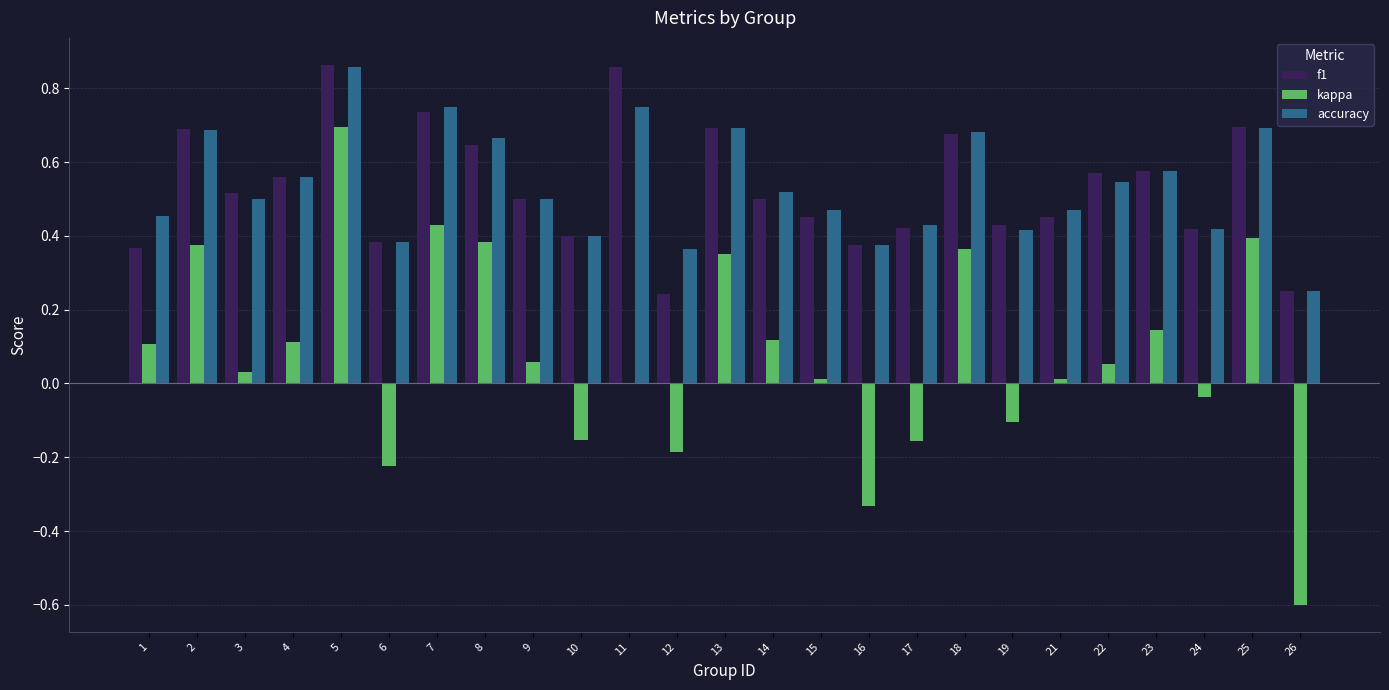

What is the total value across all series at 7?

1.9